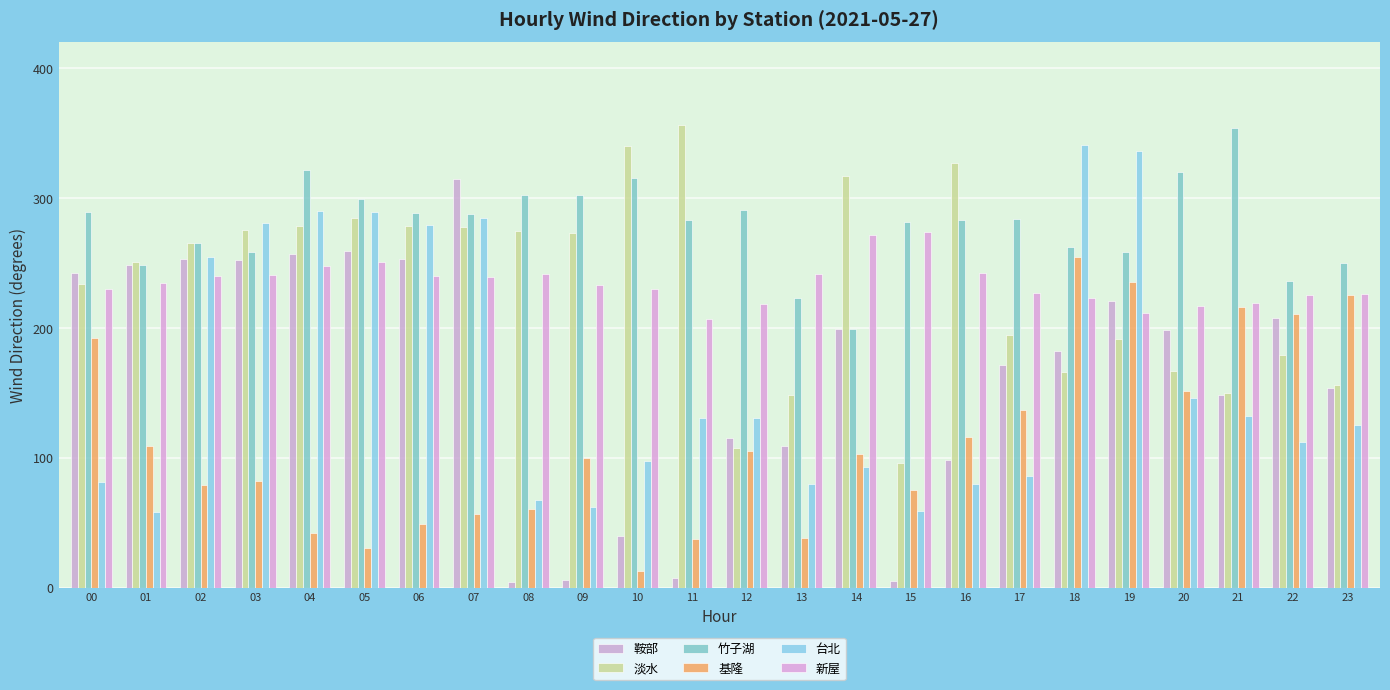

How many distinct data groups are displayed?

6